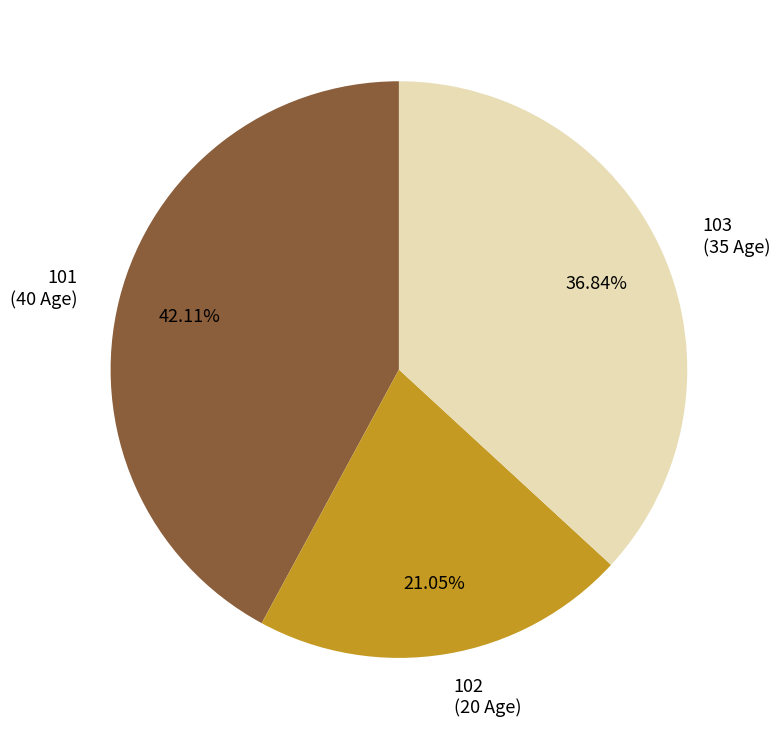

Approximately how many times larger is the value at 103 compared to 101?

0.9